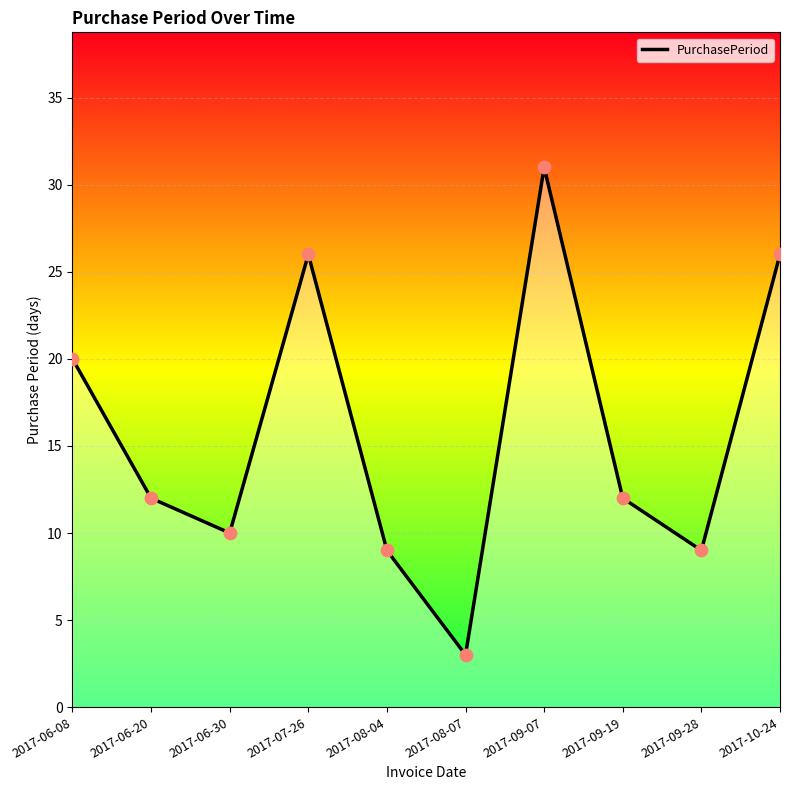

Which has a higher value, 2017-06-30 or 2017-06-08?

2017-06-08